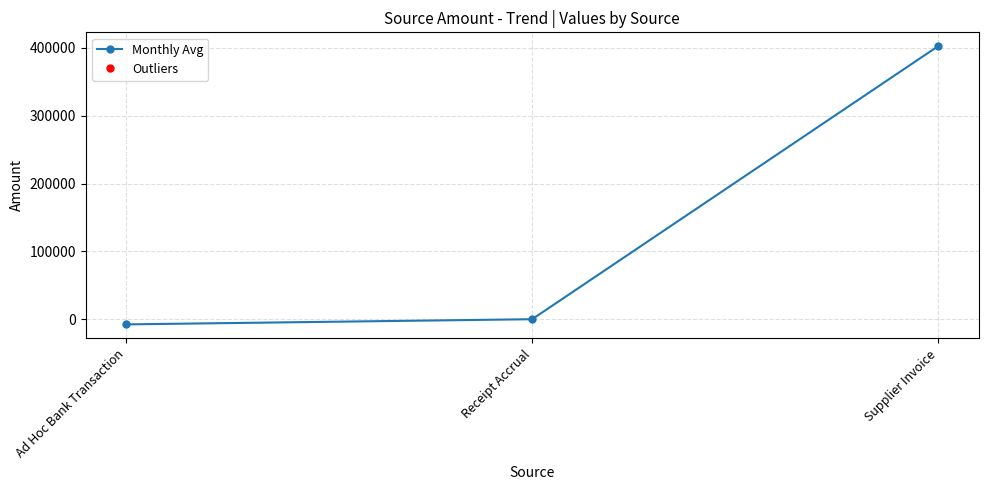

What is the difference between the maximum and minimum values?

410163.0